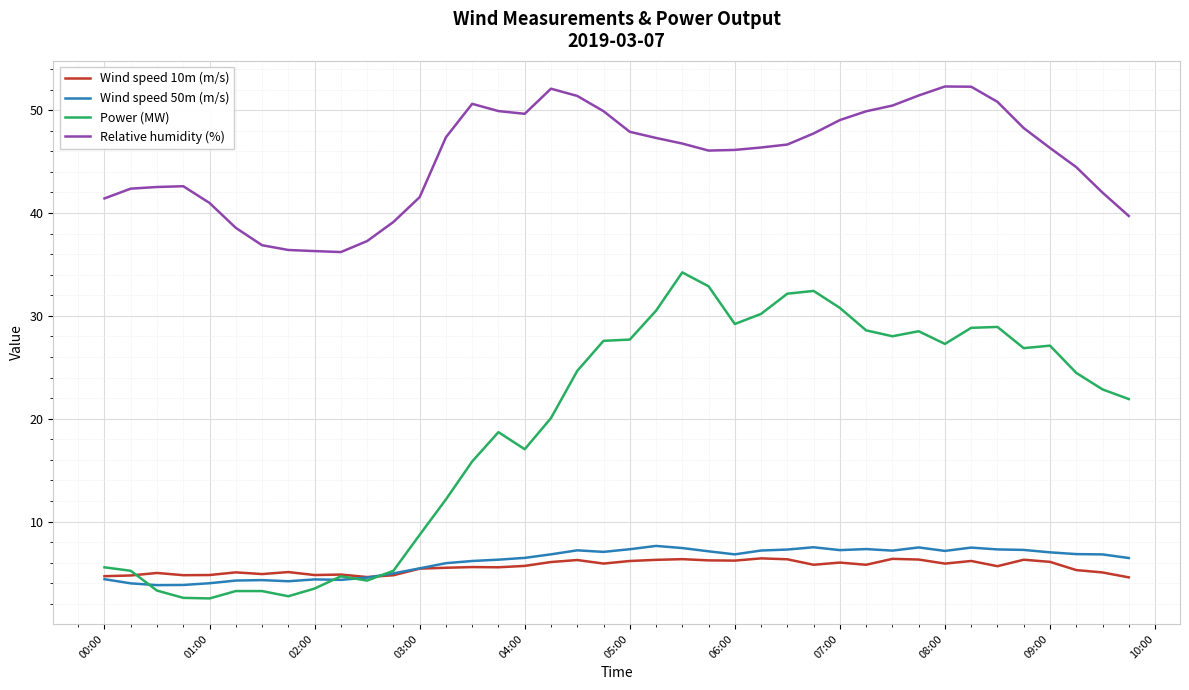

True or false: Relative humidity (%) and Power (MW) intersect in this chart.

False